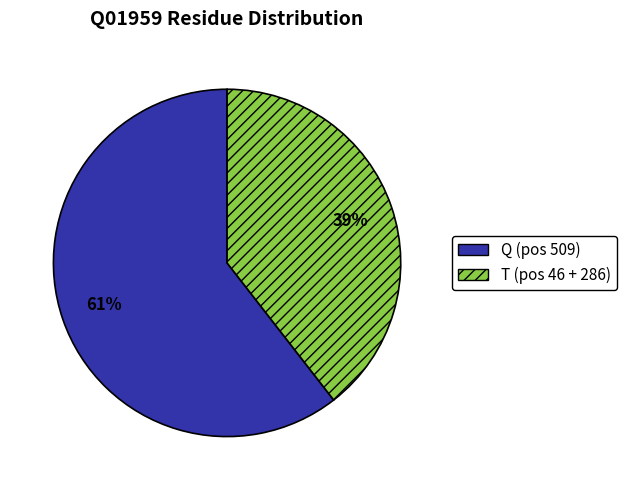

To the nearest percent, what is the average slice percentage?

50%